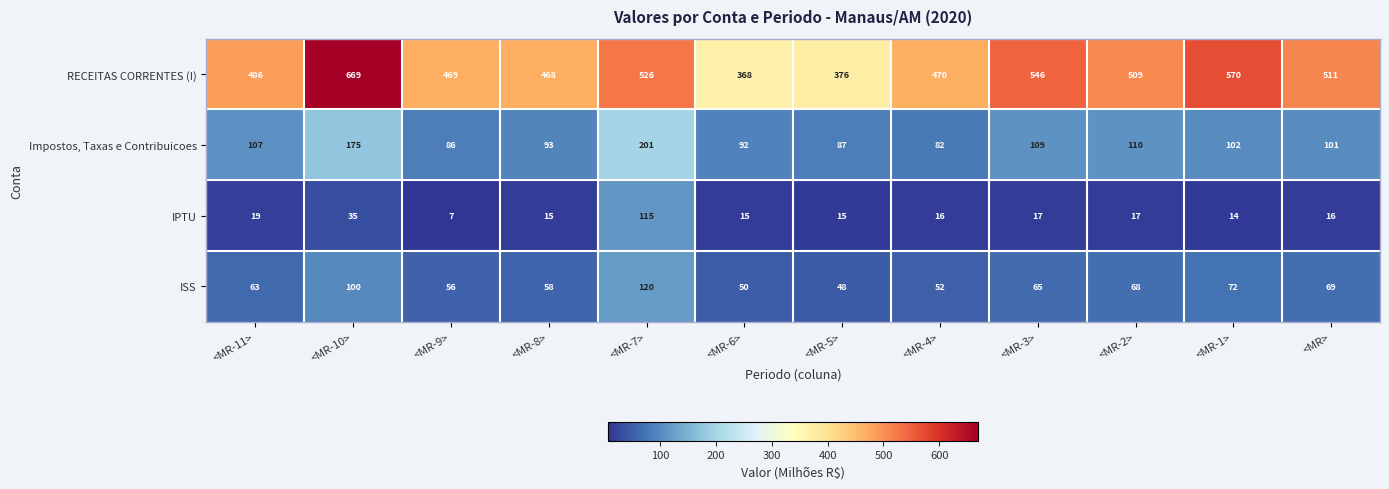

Rank the series by their maximum value, from lowest to highest.

IPTU, ISS, Impostos, Taxas e Contribuicoes, RECEITAS CORRENTES (I)